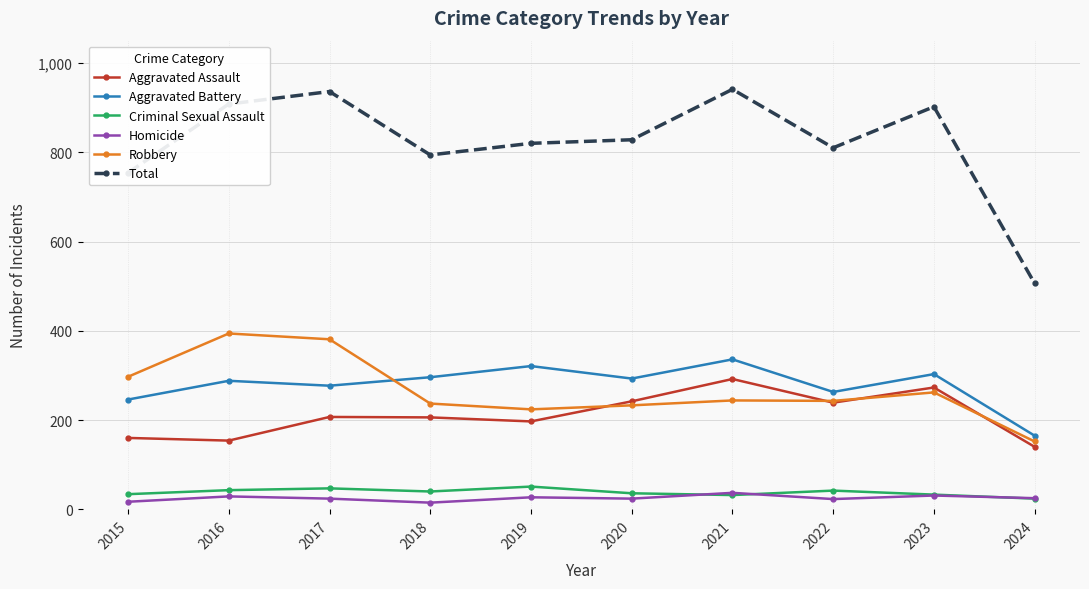

Is the value of Aggravated Assault at 2018 greater than the value of Criminal Sexual Assault at 2020?

Yes